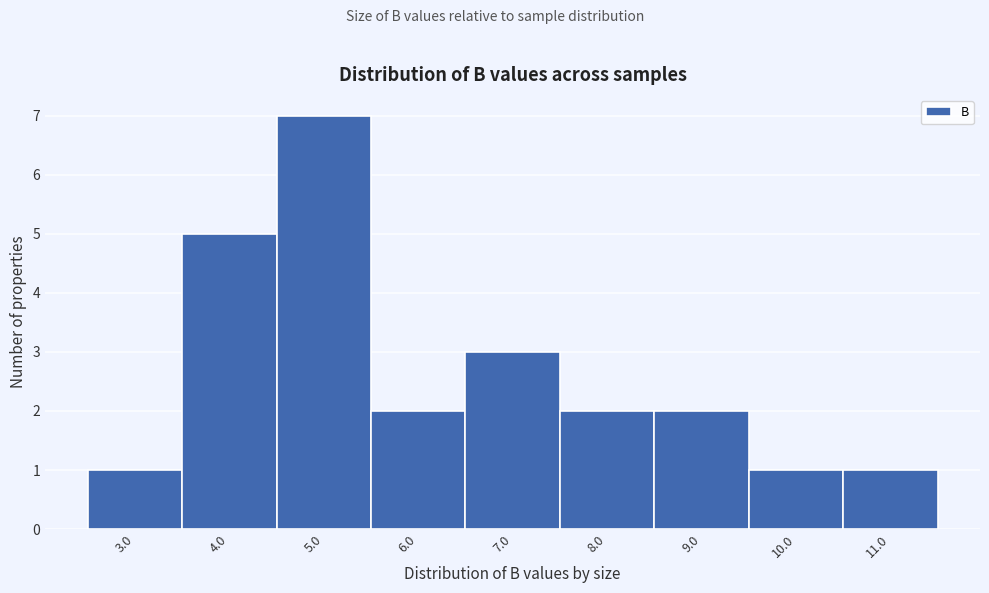

Reading left to right, transcribe all the data shown in this chart.

1	5	7	2	3	2	2	1	1